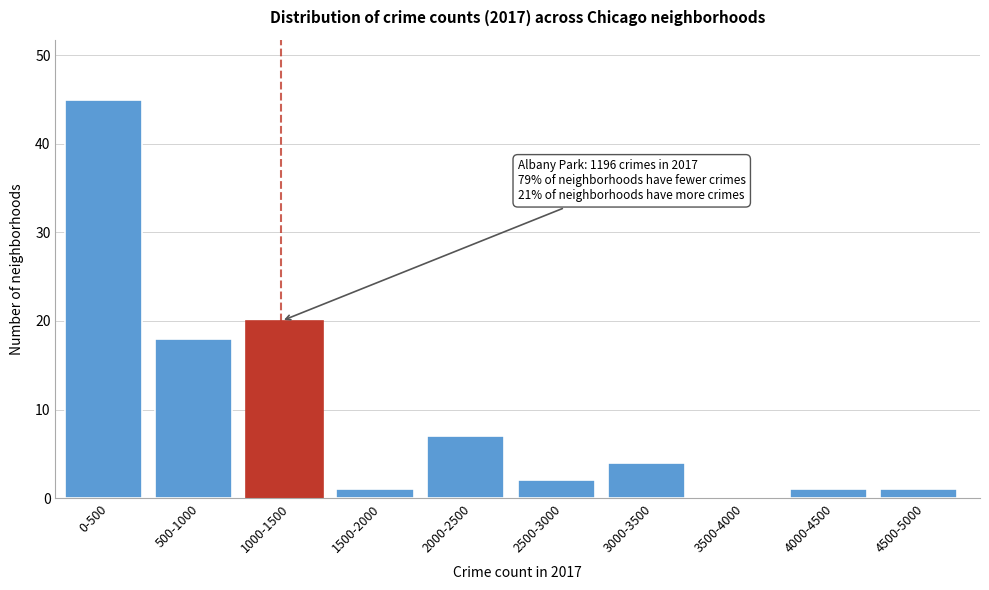

Reading left to right, extract all data points from this chart.

0-500=45	500-1000=18	1000-1500=20	1500-2000=1	2000-2500=7	2500-3000=2	3000-3500=4	3500-4000=0	4000-4500=1	4500-5000=1